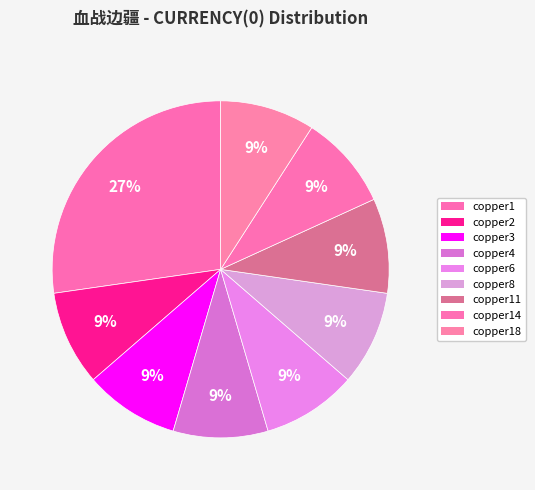

How many segments does this pie chart have?

9